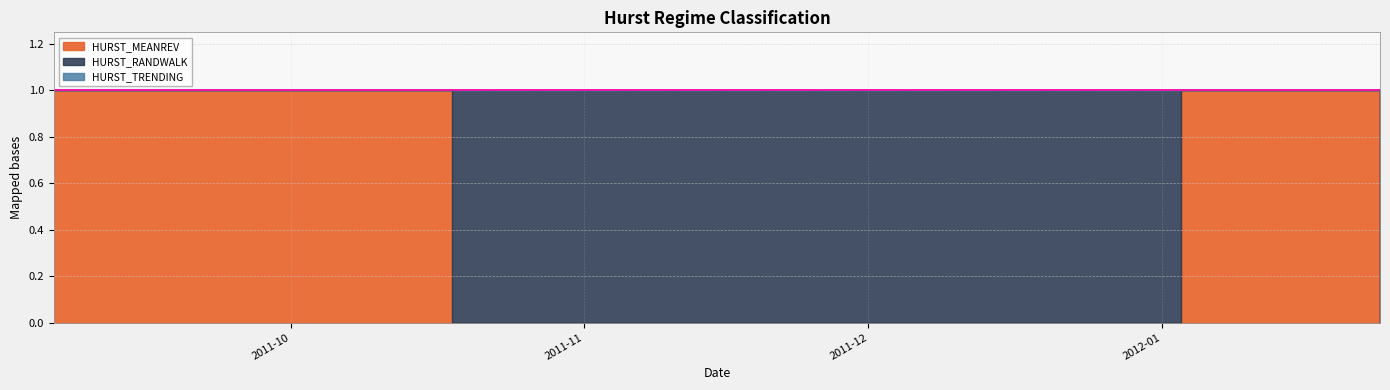

True or false: HURST_TRENDING has more than 1 points higher than both neighbors.

False